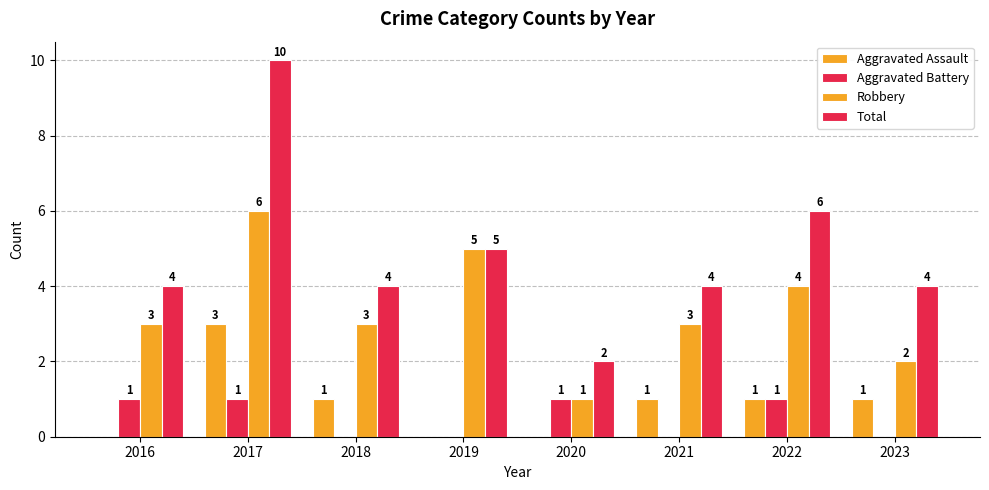

What is the difference between the second highest and second lowest values in the Robbery series?

3